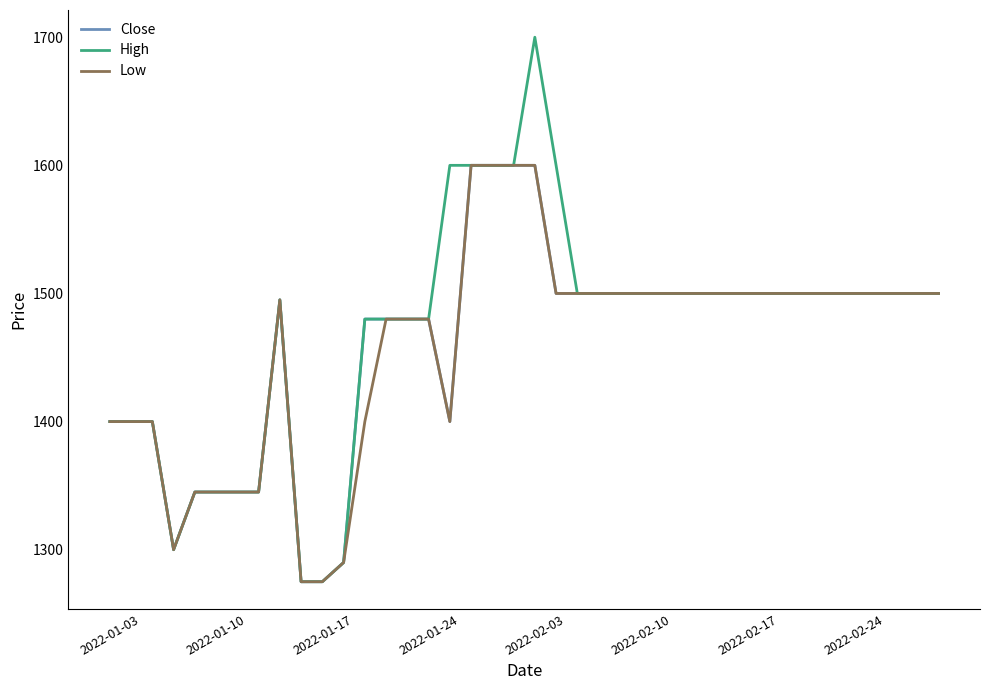

Which series has the widest spread of values?

High